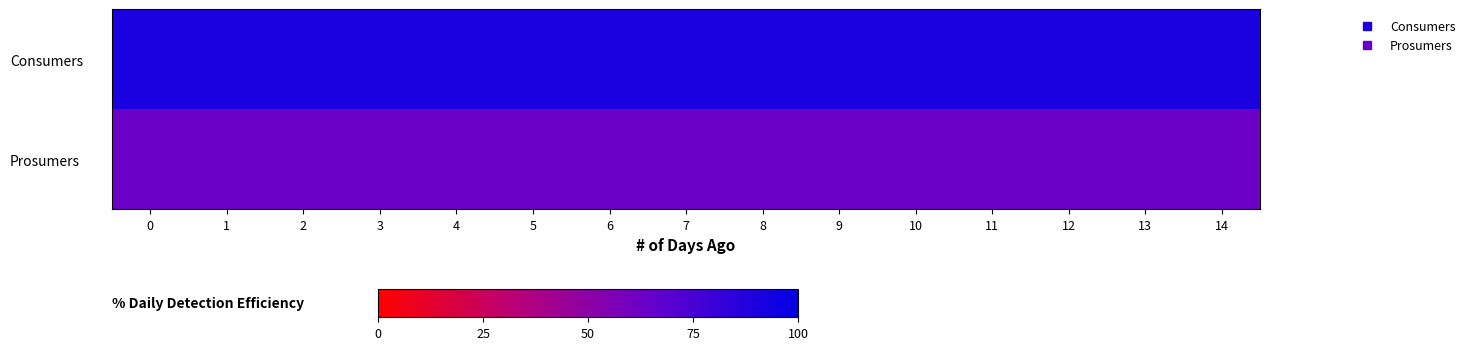

List the series in order of their overall mean, lowest first.

Prosumers, Consumers